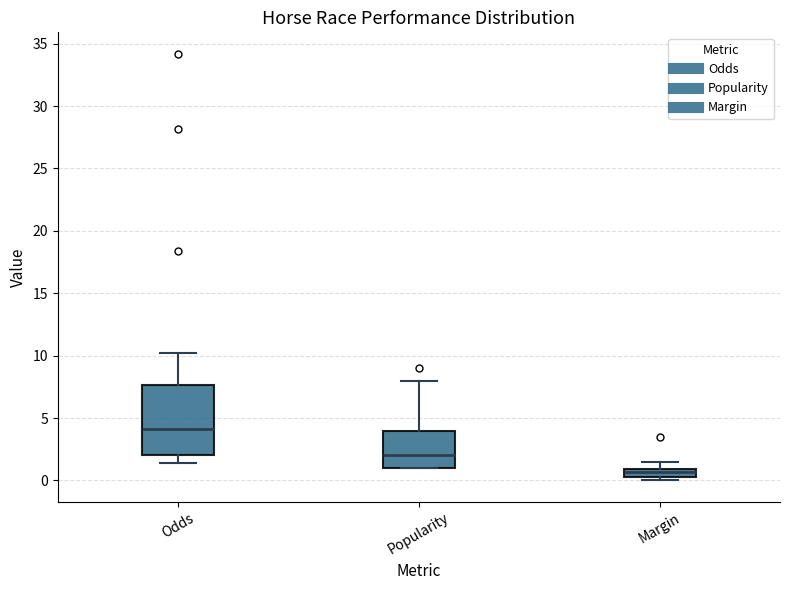

Which box has the lowest median line?

Margin